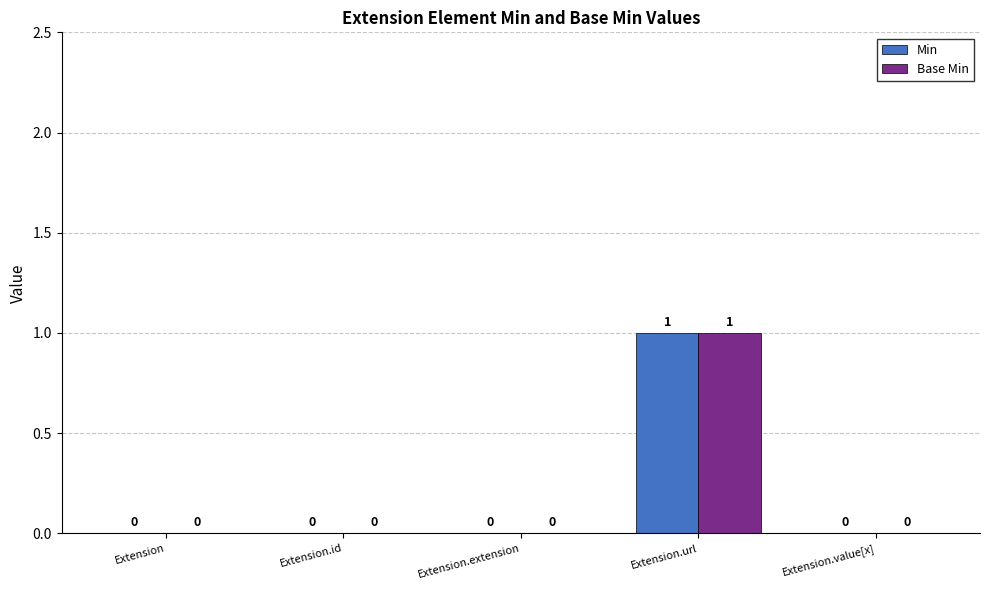

At which category does the chart reach its peak across all series?

Extension.url